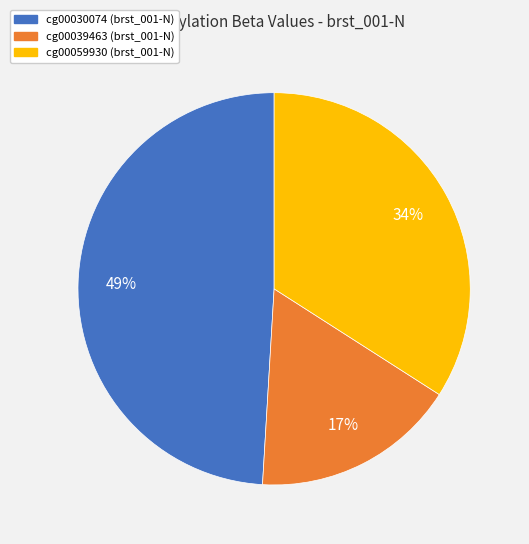

To the nearest percent, what is the difference between the cg00030074 and cg00039463 slice percentages?

32%